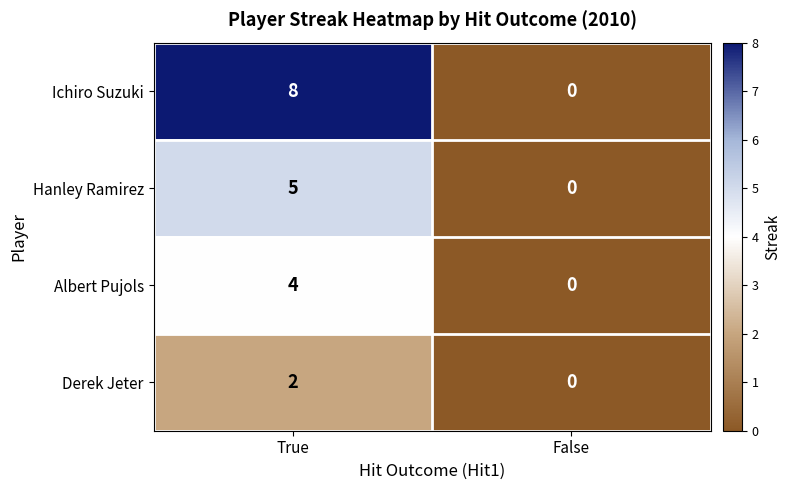

Rank the series by their maximum value, from lowest to highest.

Derek Jeter, Albert Pujols, Hanley Ramirez, Ichiro Suzuki